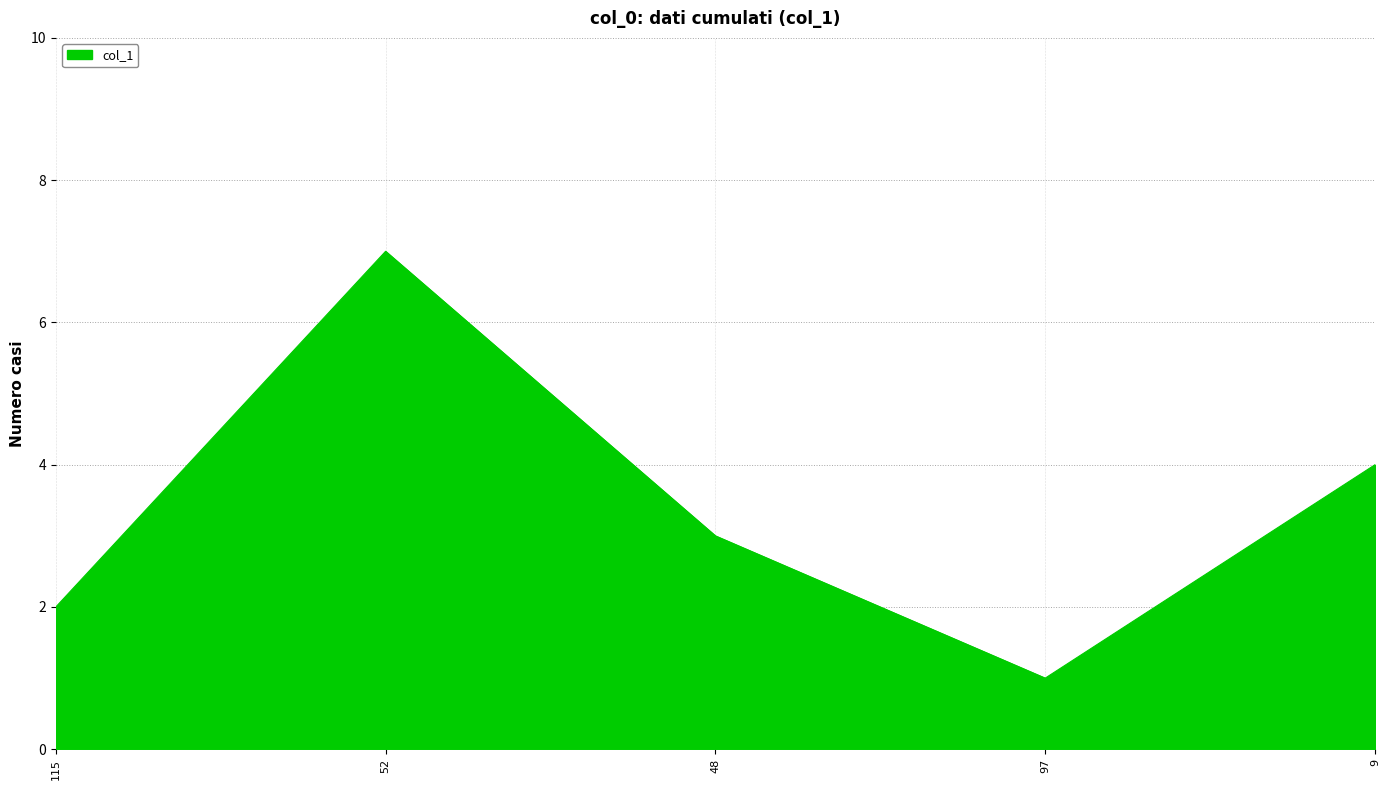

True or false: the data shows 1 at 97.

True